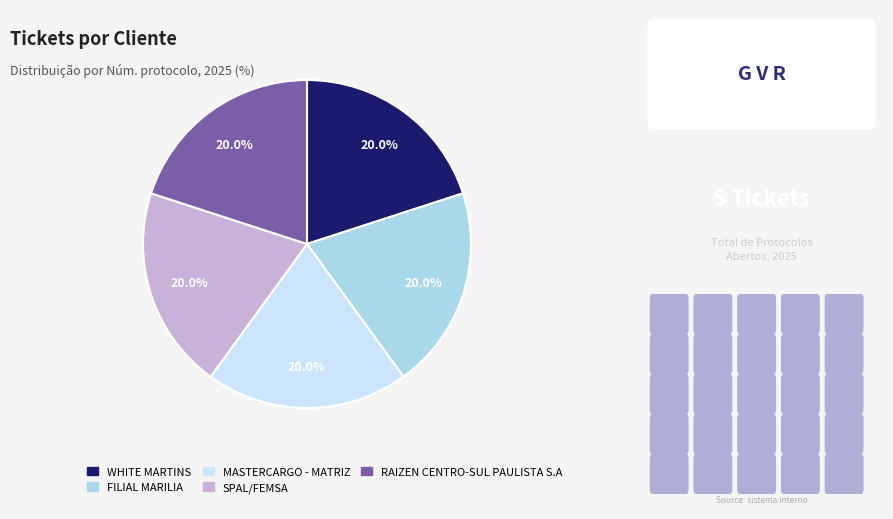

Is MASTERCARGO - MATRIZ the majority of the pie?

No